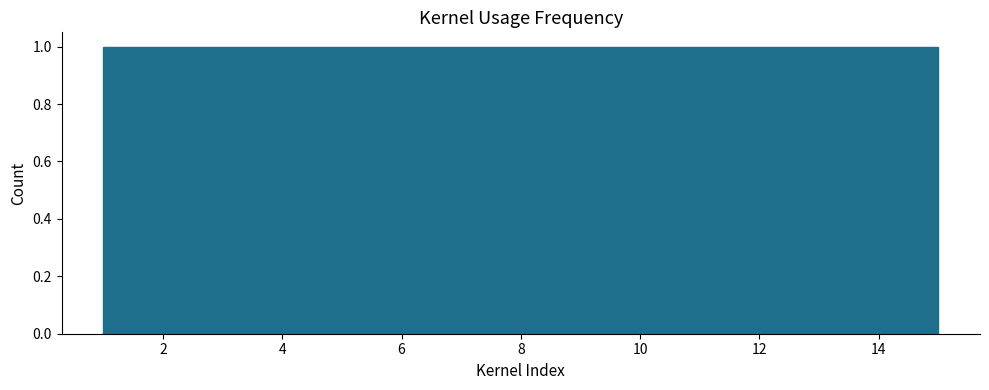

Reading left to right, transcribe this chart: for each bar, give the range it covers on the x-axis and its height. Neither the bar edges nor the heights are printed on the chart, so give them approximately, as read against the axes.

1.0 to 2.0: 1
2.0 to 2.8: 1
2.8 to 3.8: 1
3.8 to 4.8: 1
4.8 to 5.6: 1
5.6 to 6.6: 1
6.6 to 7.6: 1
7.6 to 8.4: 1
8.4 to 9.4: 1
9.4 to 10.4: 1
10.4 to 11.2: 1
11.2 to 12.2: 1
12.2 to 13.2: 1
13.2 to 14.0: 1
14.0 to 15.0: 1